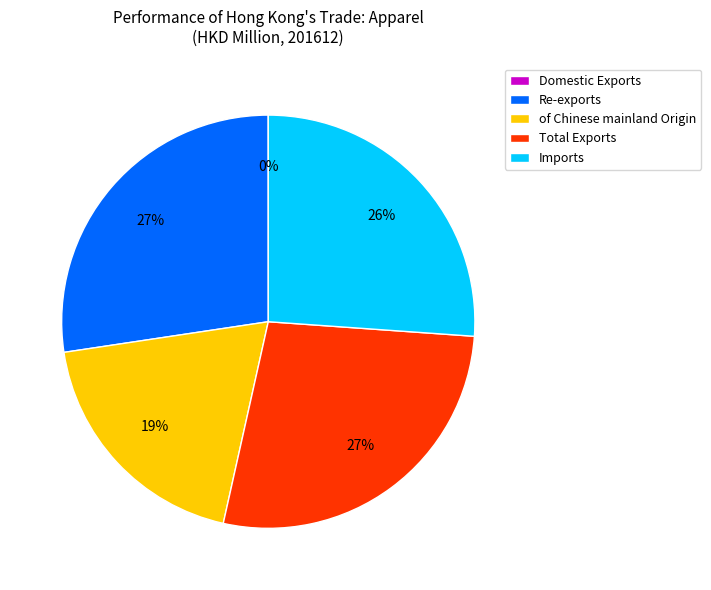

To the nearest percent, what portion does Re-exports represent?

27%